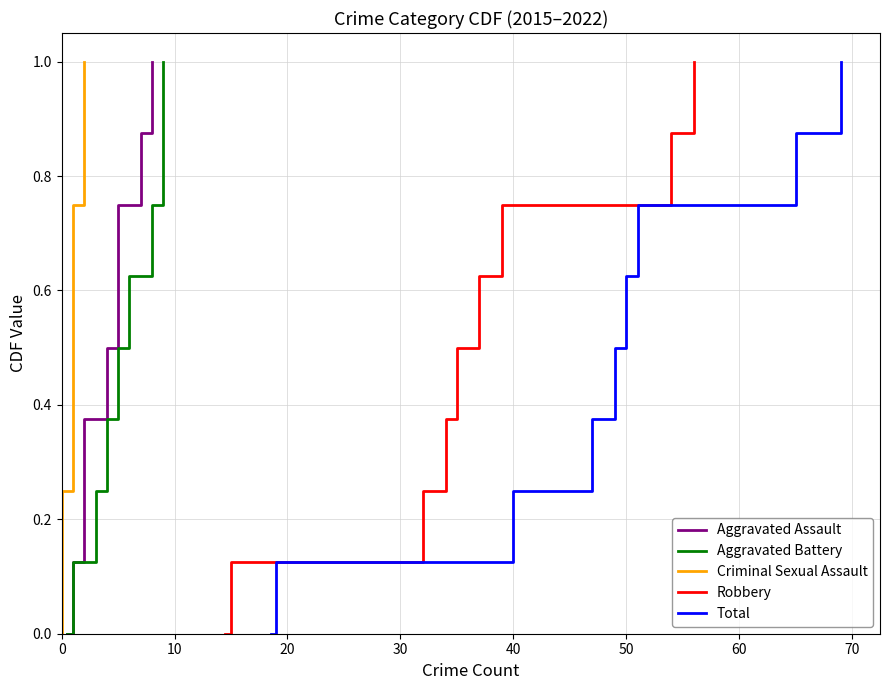

How many data points in Aggravated Battery are above 0?

8